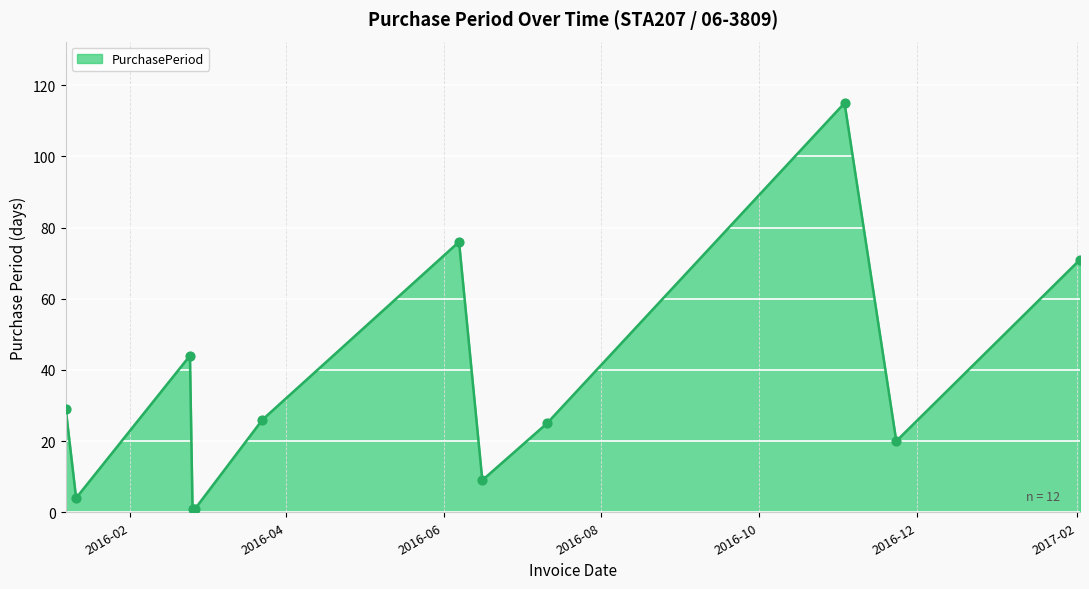

What is the difference between the maximum and minimum values?

114